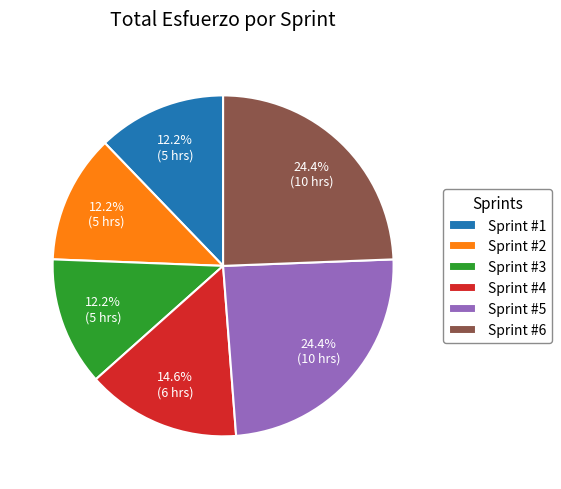

Is it true that Sprint #1 is 12% of the pie?

True